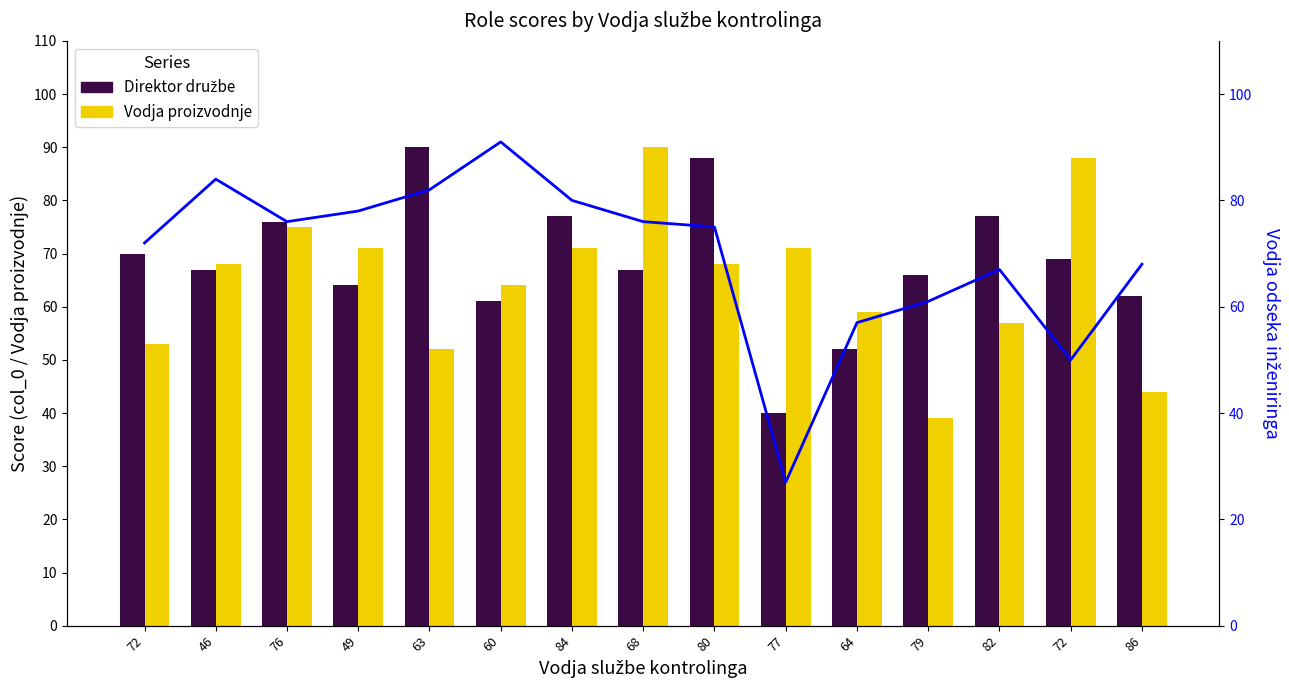

Which series has the largest total across all categories?

Vodja odseka inženiringa